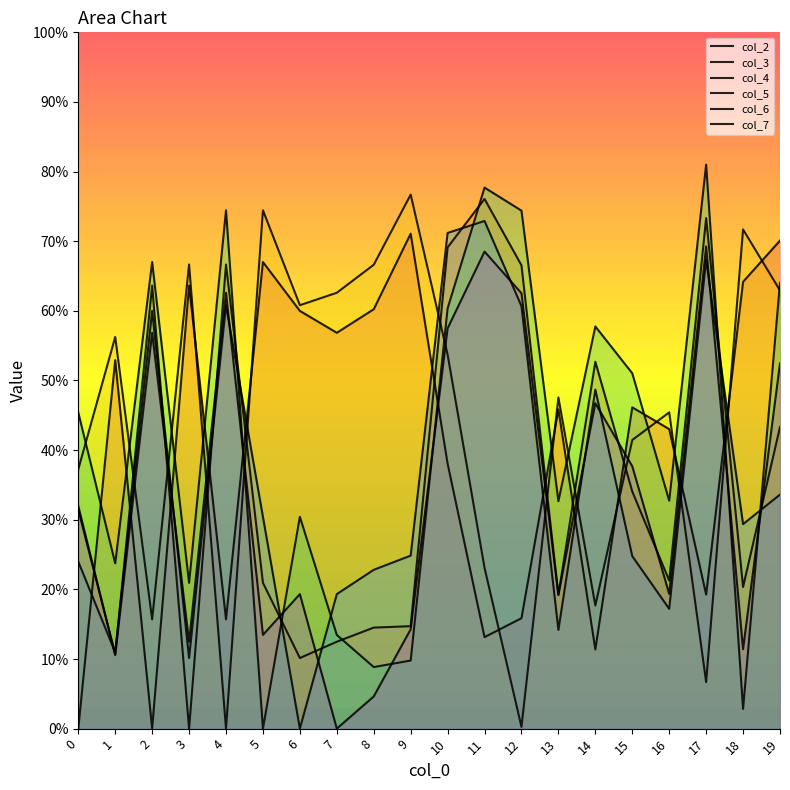

Which series ends up on top after the final intersection of col_2 and col_3?

col_2